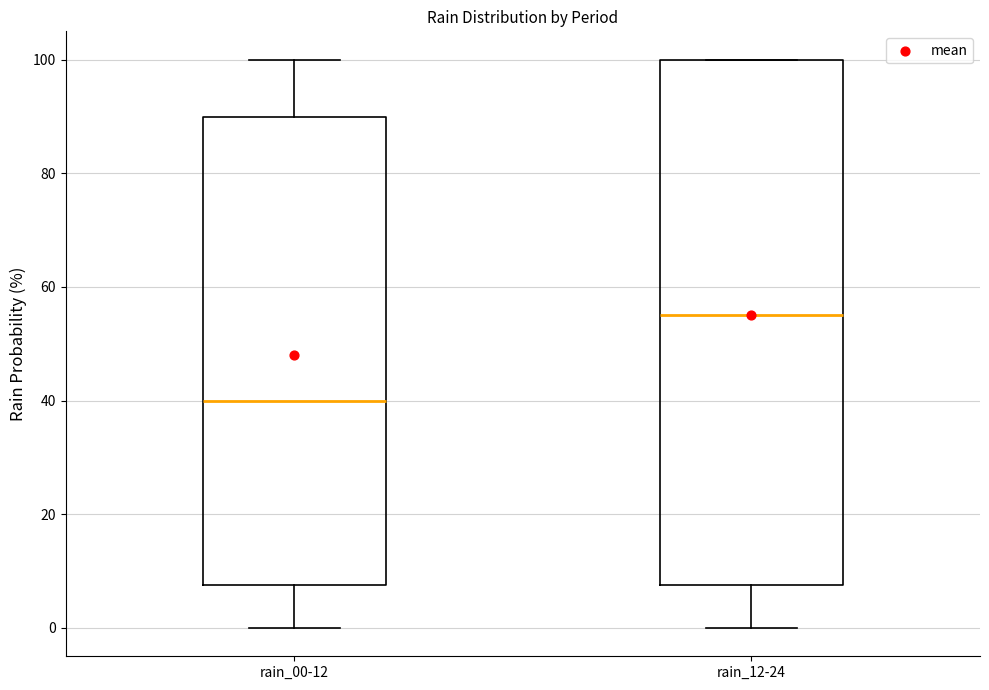

Reading left to right, read every box against the y-axis: the position of its median line, the range the box covers, and the ends of its whiskers. The values are not printed on the chart, so give them approximately, as read against the axis.

rain_00-12: median 40, box 8 to 90, whiskers 0 to 100
rain_12-24: median 56, box 8 to 100, whiskers 0 to 100